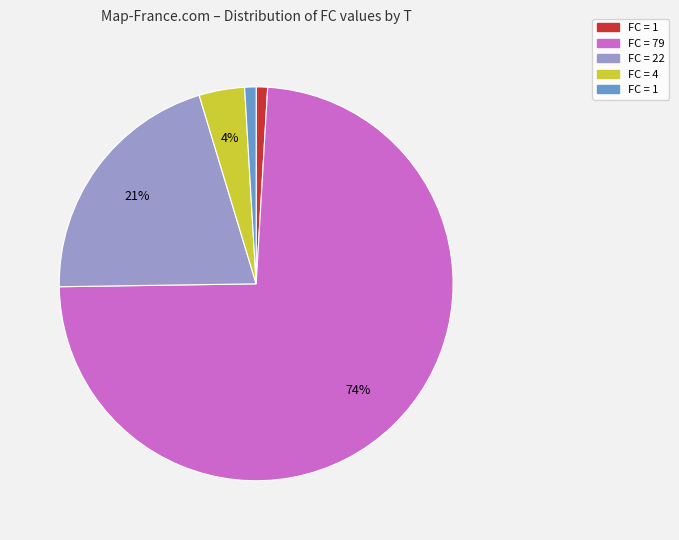

To the nearest percent, what is the average slice percentage?

20%